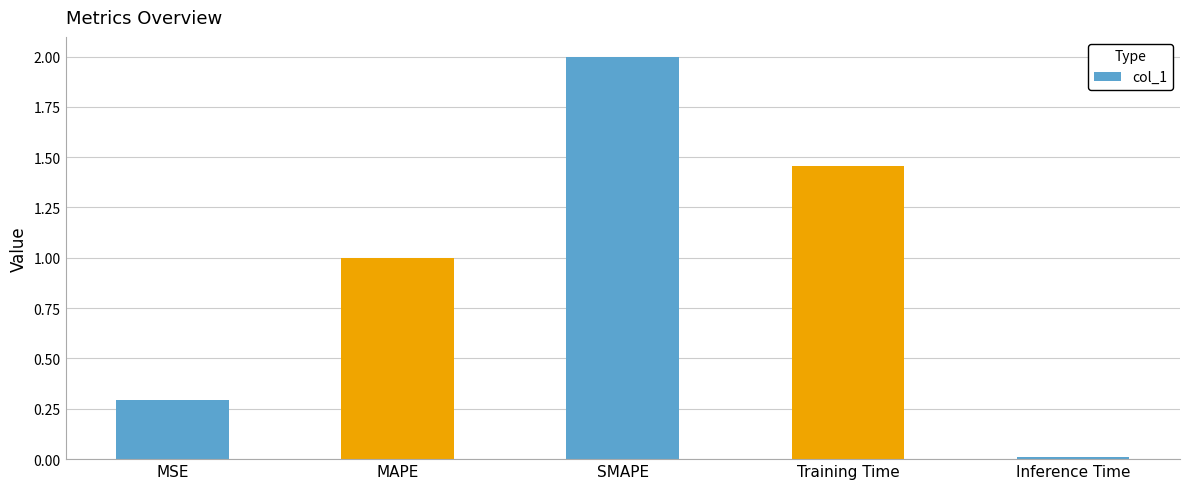

What is the greatest value displayed?

2.0